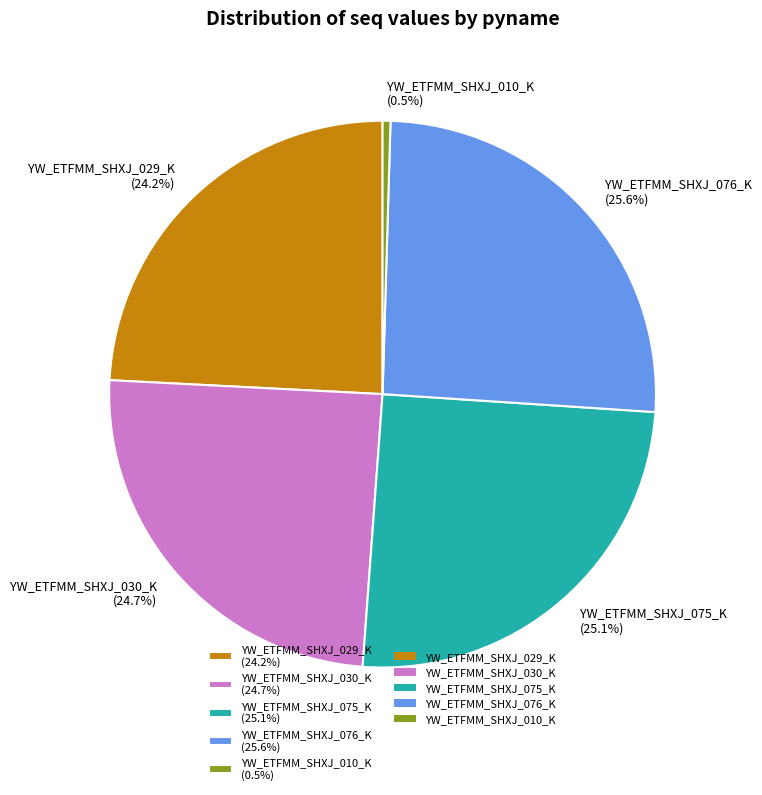

What portion of the pie excludes YW_ETFMM_SHXJ_030_K (24.7%)?

75.3%